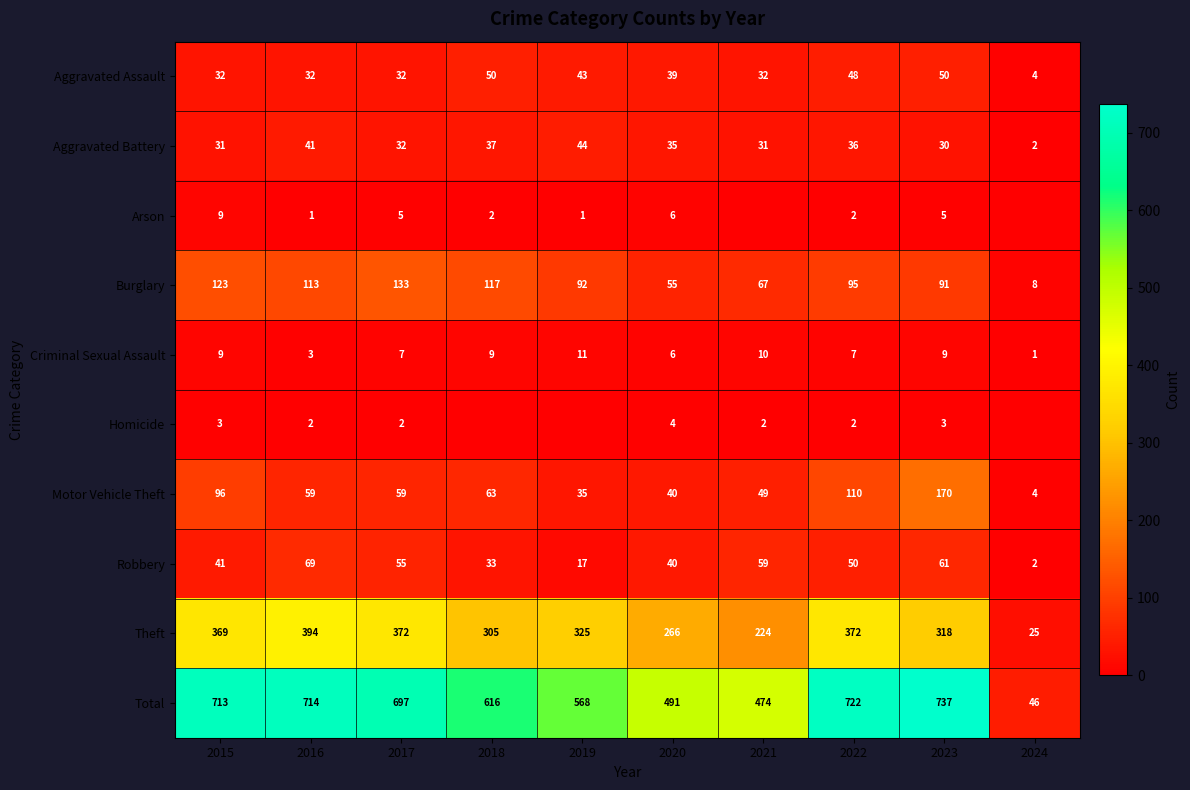

How many series are shown in this chart?

10